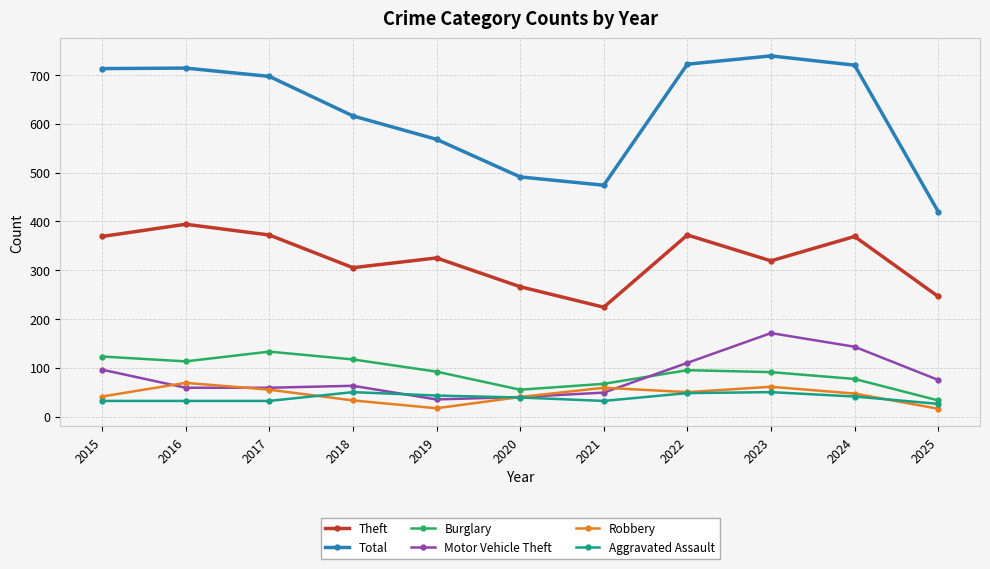

Which series has the largest range (max minus min)?

Total